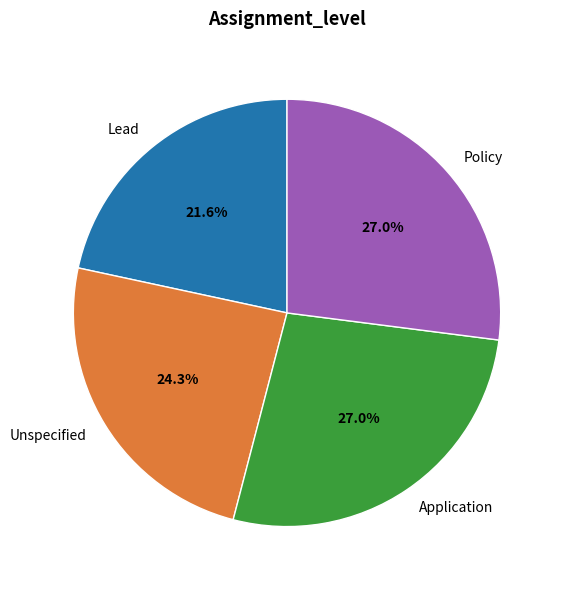

What portion of the pie excludes Lead?

78.4%